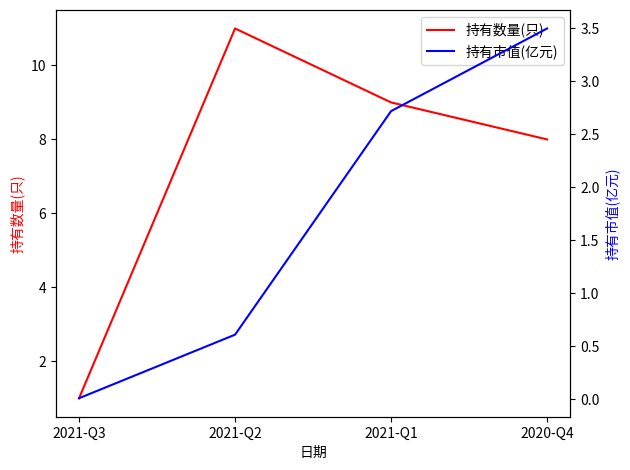

At which category does 持有数量(只) reach its first local peak?

2021-Q2